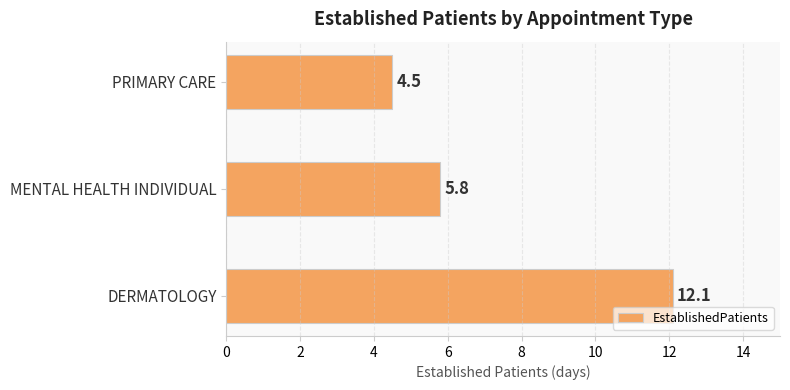

How many series are shown in this chart?

1